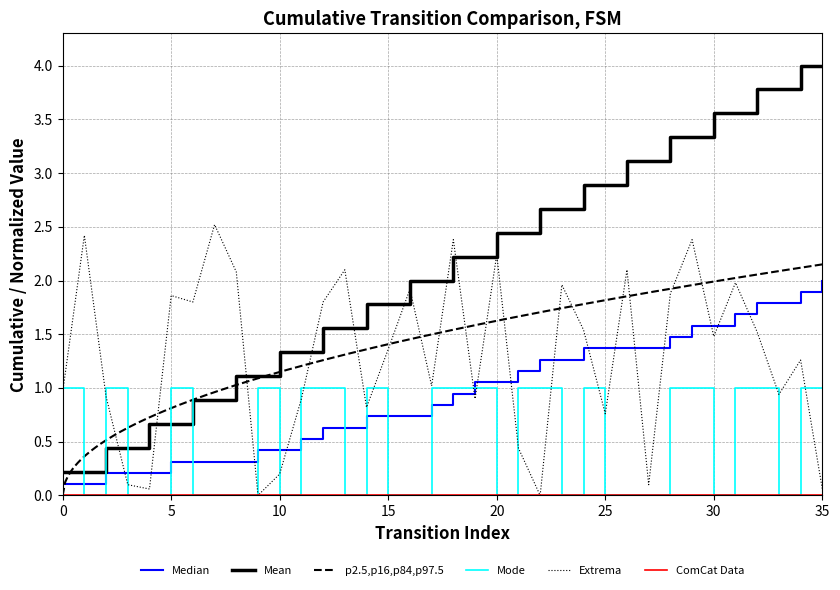

Is it true that source_state equals 1.3 at 35?

False